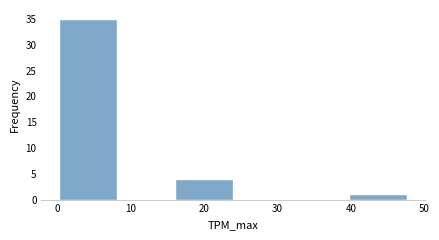

Reading left to right, transcribe this chart: for each bar, give the range it covers on the x-axis and its height. Neither the bar edges nor the heights are printed on the chart, so give them approximately, as read against the axes.

0 to 8: 35
8 to 16: 0
16 to 24: 4
24 to 32: 0
32 to 40: 0
40 to 48: 1